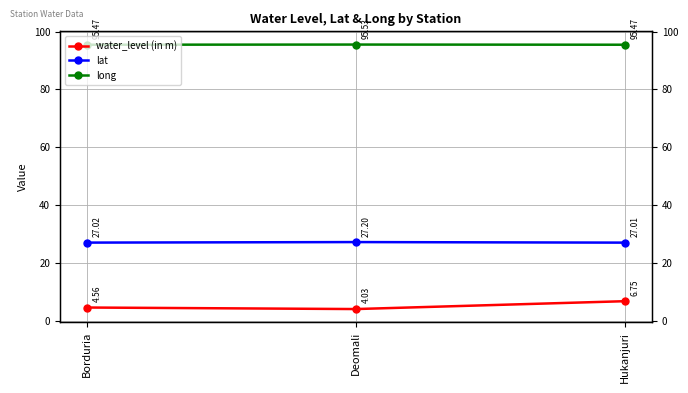

What is the difference between the maximum and minimum values in the long series?

0.1